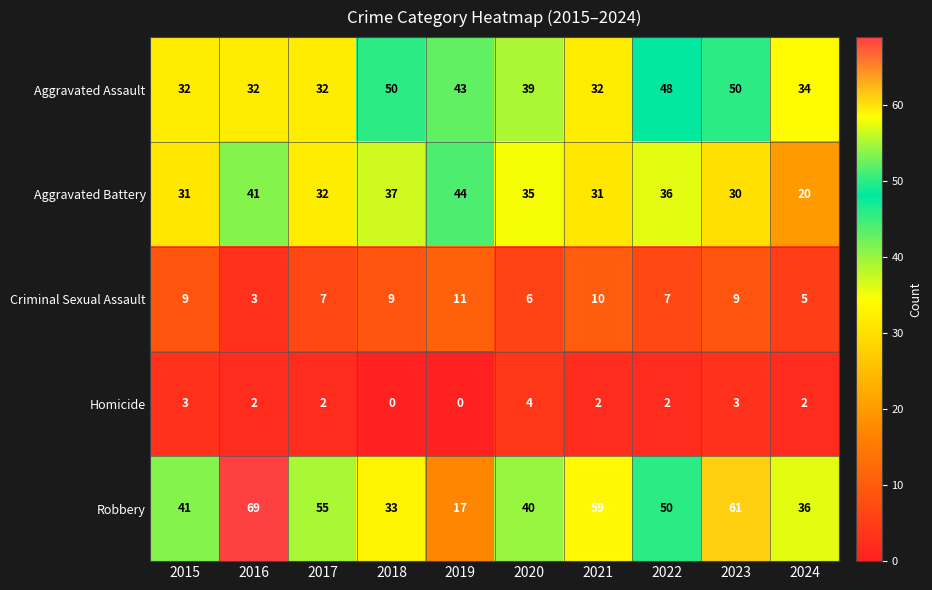

True or false: Aggravated Battery has a value of 44 at 2019.

True